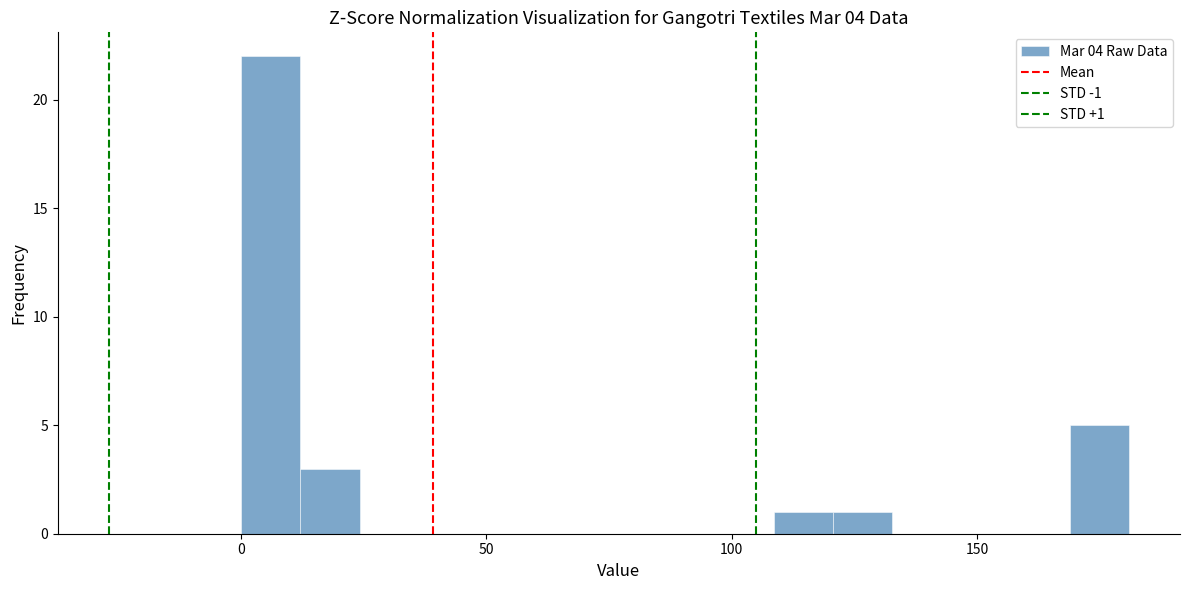

Read against the x-axis, roughly where is the centre of the tallest bar?

5